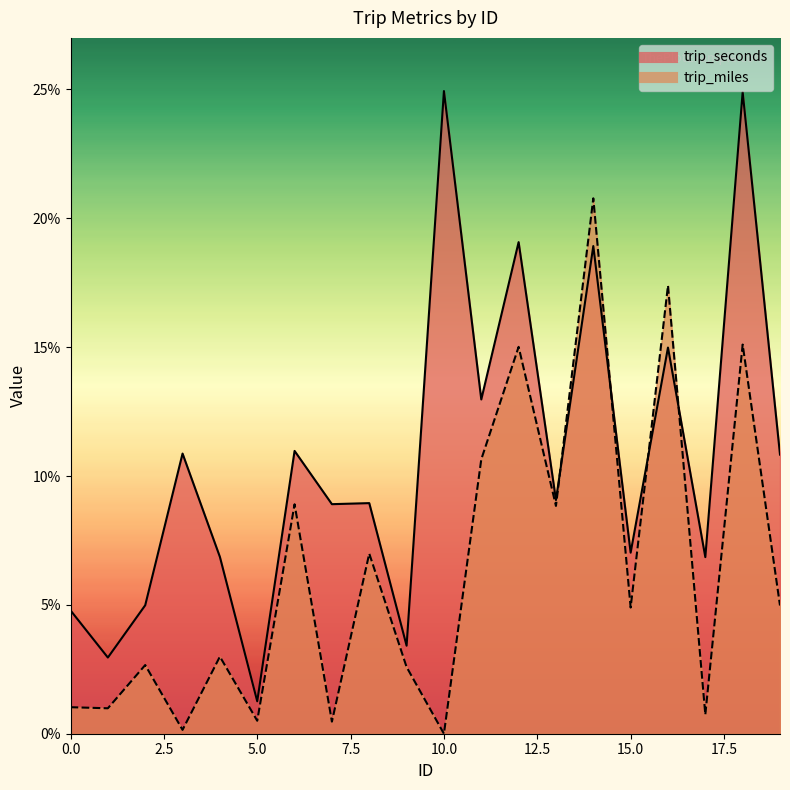

Is it true that trip_seconds equals 0.1 at 7?

True